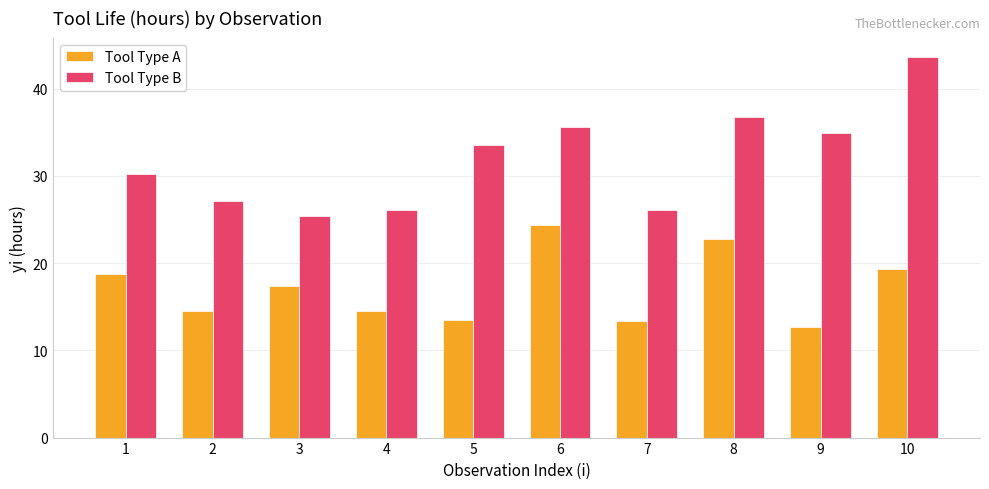

At which label does Tool Type B first exceed 33?

5